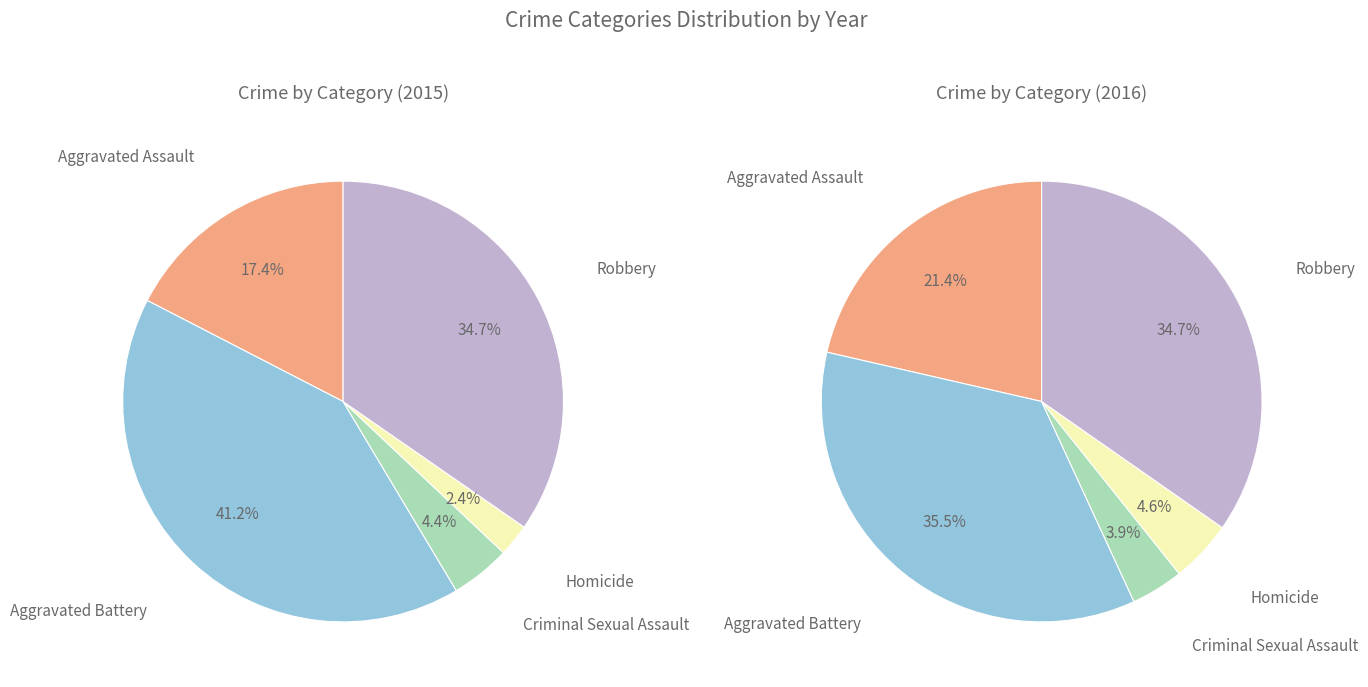

The Criminal Sexual Assault slice represents 11% of the pie. True or false?

False